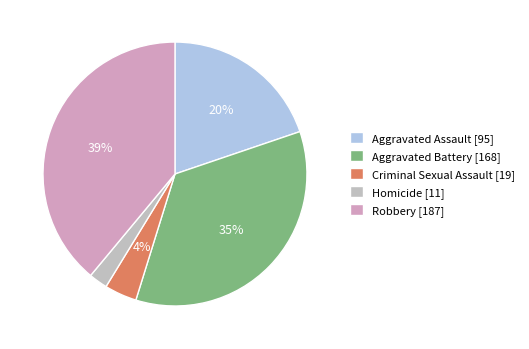

Which slice is the smallest?

Homicide